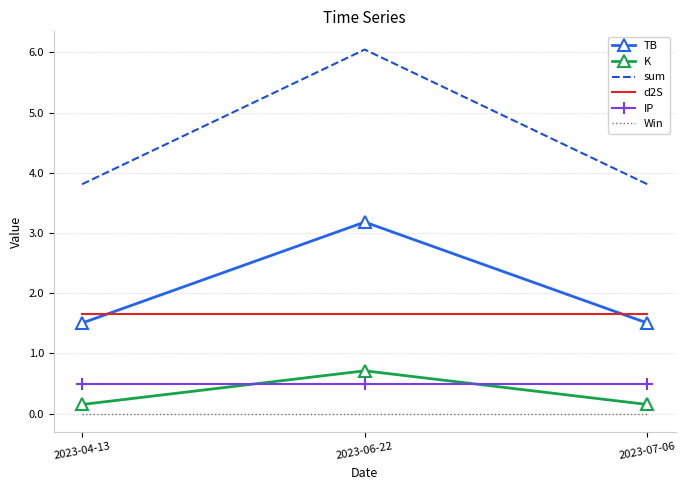

Reading left to right, what are all the values shown in this chart?

TB: 2023-04-13=1.5	2023-06-22=3.2	2023-07-06=1.5
K: 2023-04-13=0.2	2023-06-22=0.7	2023-07-06=0.2
sum: 2023-04-13=3.8	2023-06-22=6.0	2023-07-06=3.8
d2S: 2023-04-13=1.7	2023-06-22=1.7	2023-07-06=1.7
IP: 2023-04-13=0.5	2023-06-22=0.5	2023-07-06=0.5
Win: 2023-04-13=0.0	2023-06-22=0.0	2023-07-06=0.0